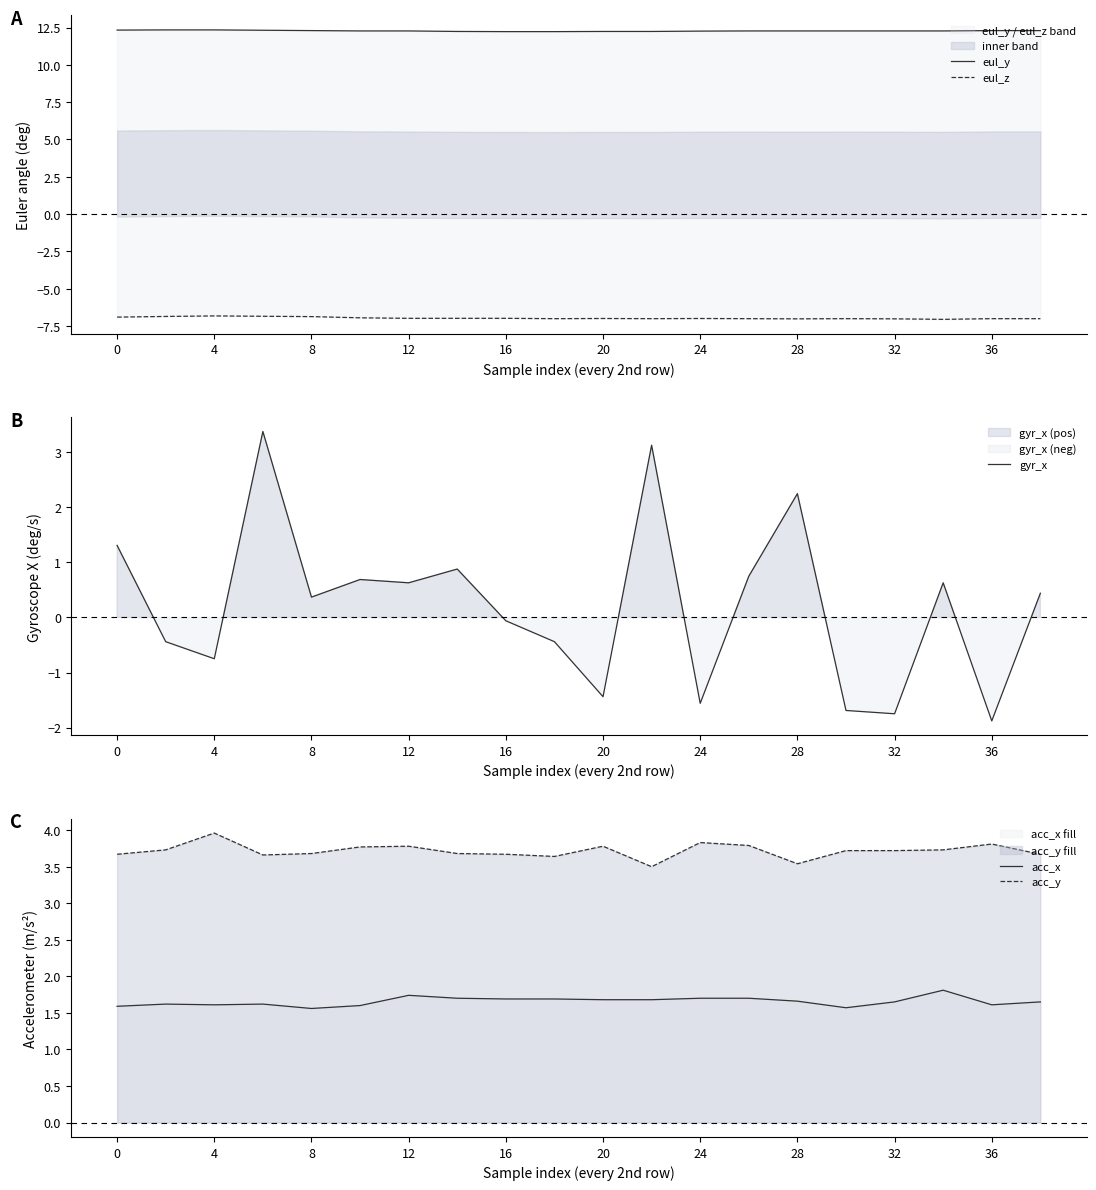

Which series has the largest total across all categories?

eul_y